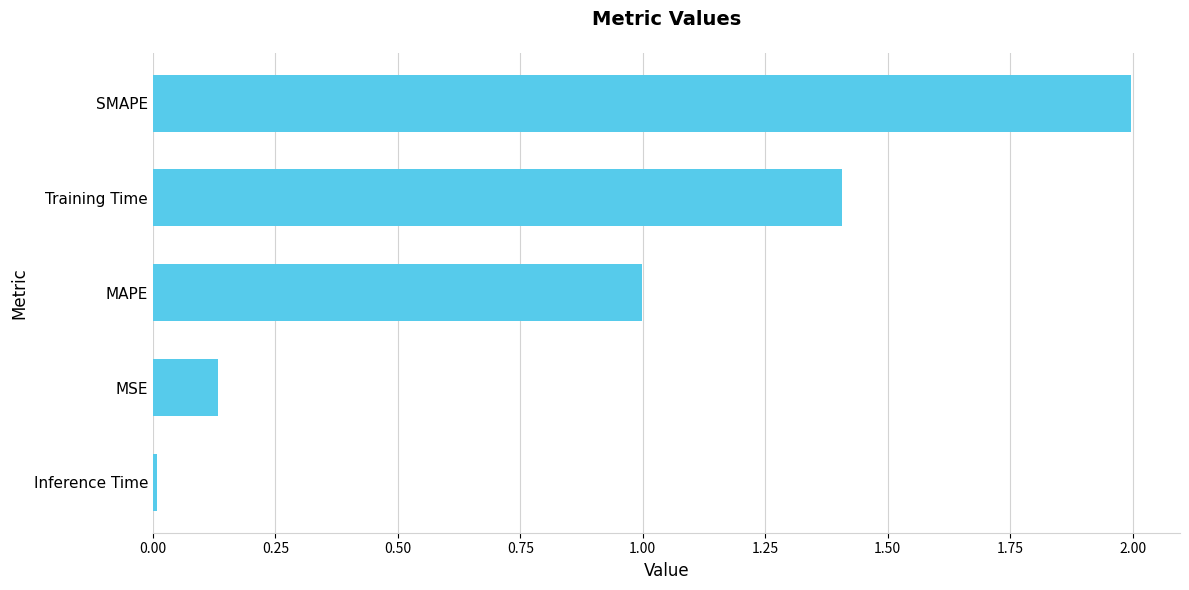

What is the greatest value displayed?

2.0